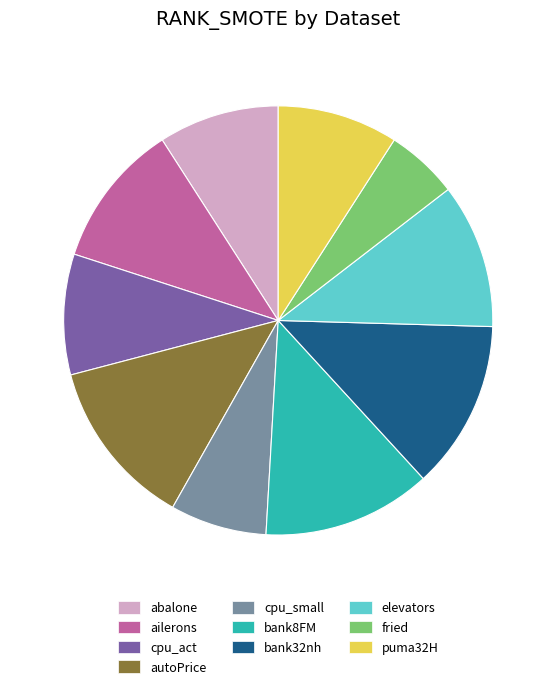

Is there any slice that represents more than half of the pie?

No